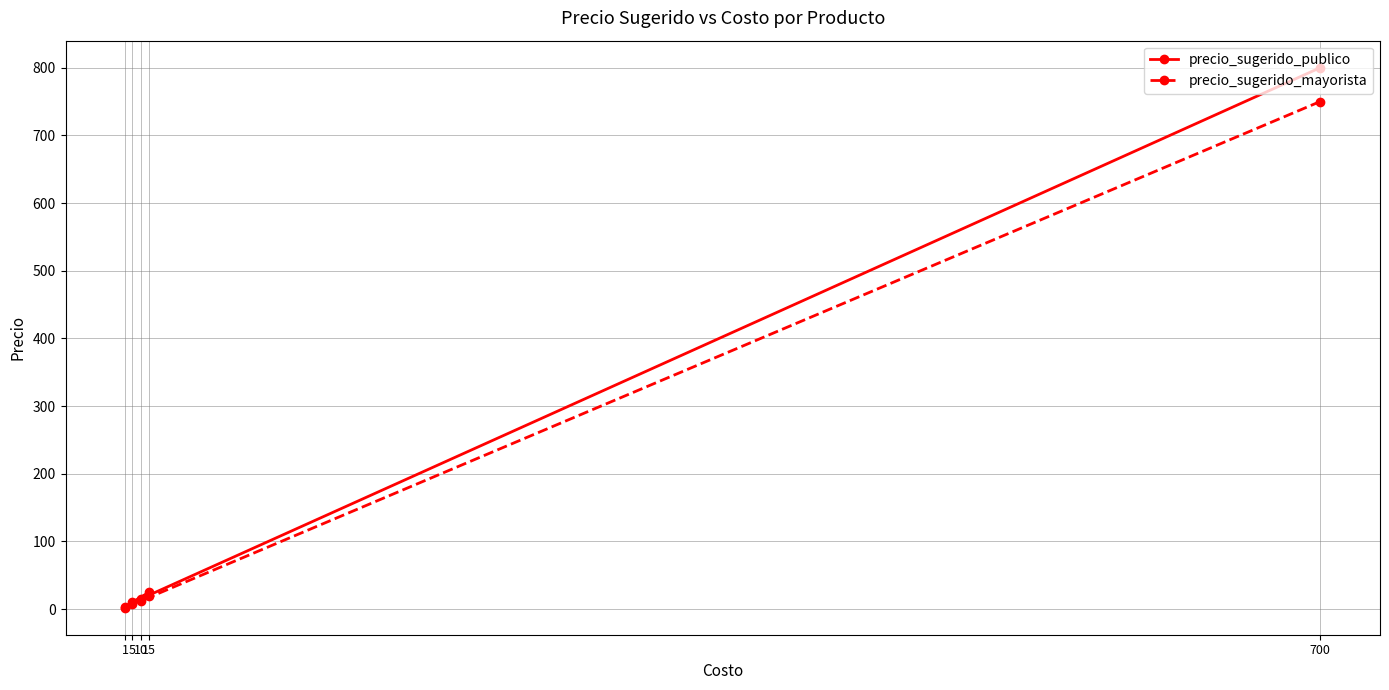

Which series has the largest range (max minus min)?

precio_sugerido_publico